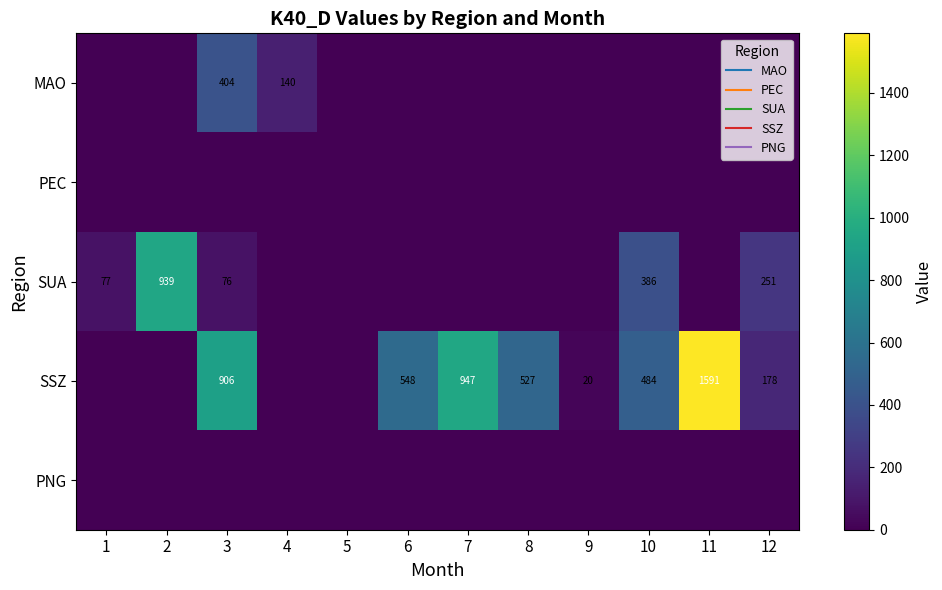

Rank the categories by MAO value from lowest to highest.

1, 2, 5, 6, 7, 8, 9, 10, 11, 12, 4, 3